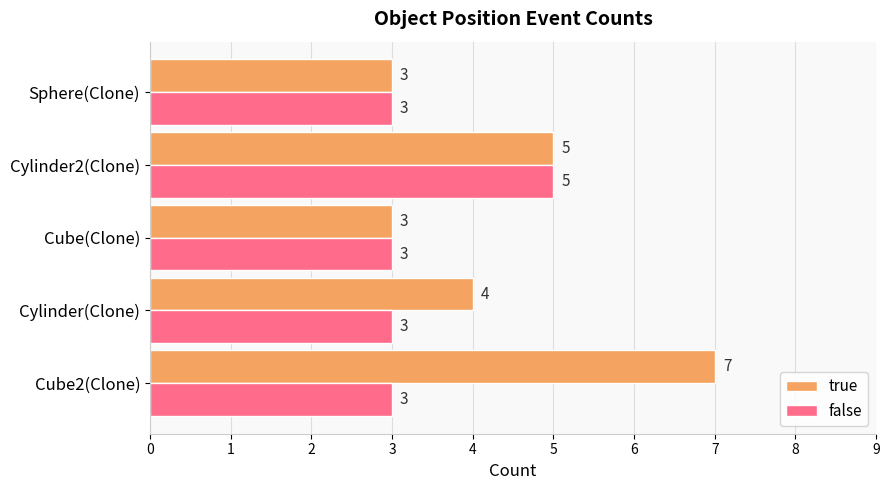

What is the average value of the true series?

4